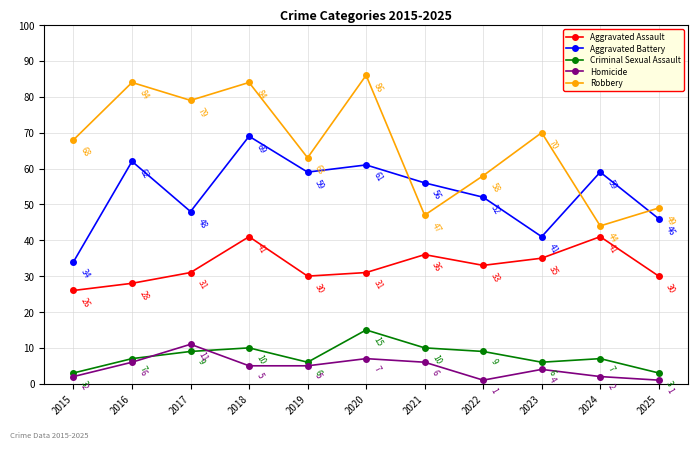

Where is the first local maximum for Criminal Sexual Assault?

2018